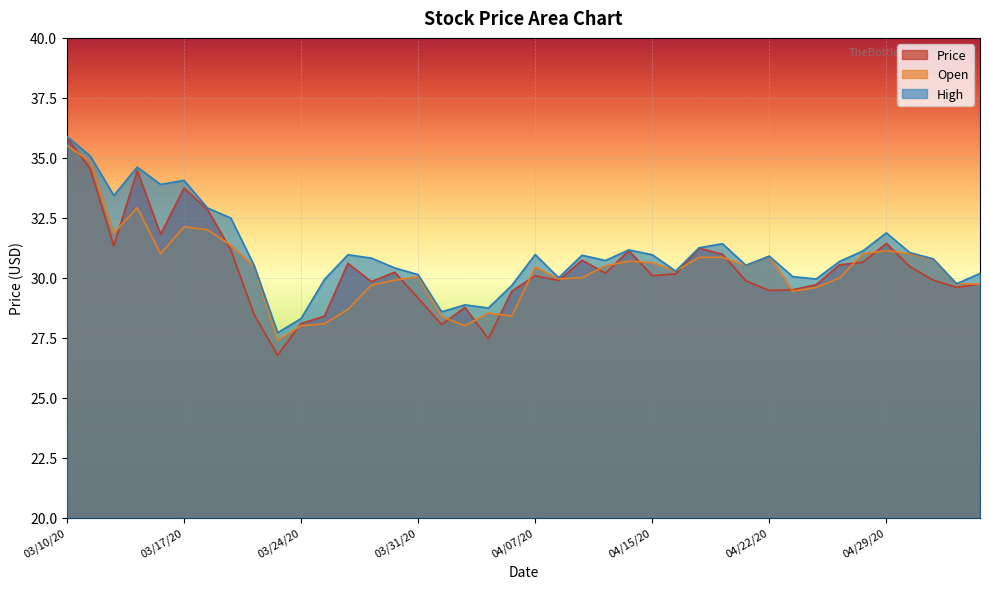

True or false: Open and High intersect in this chart.

False